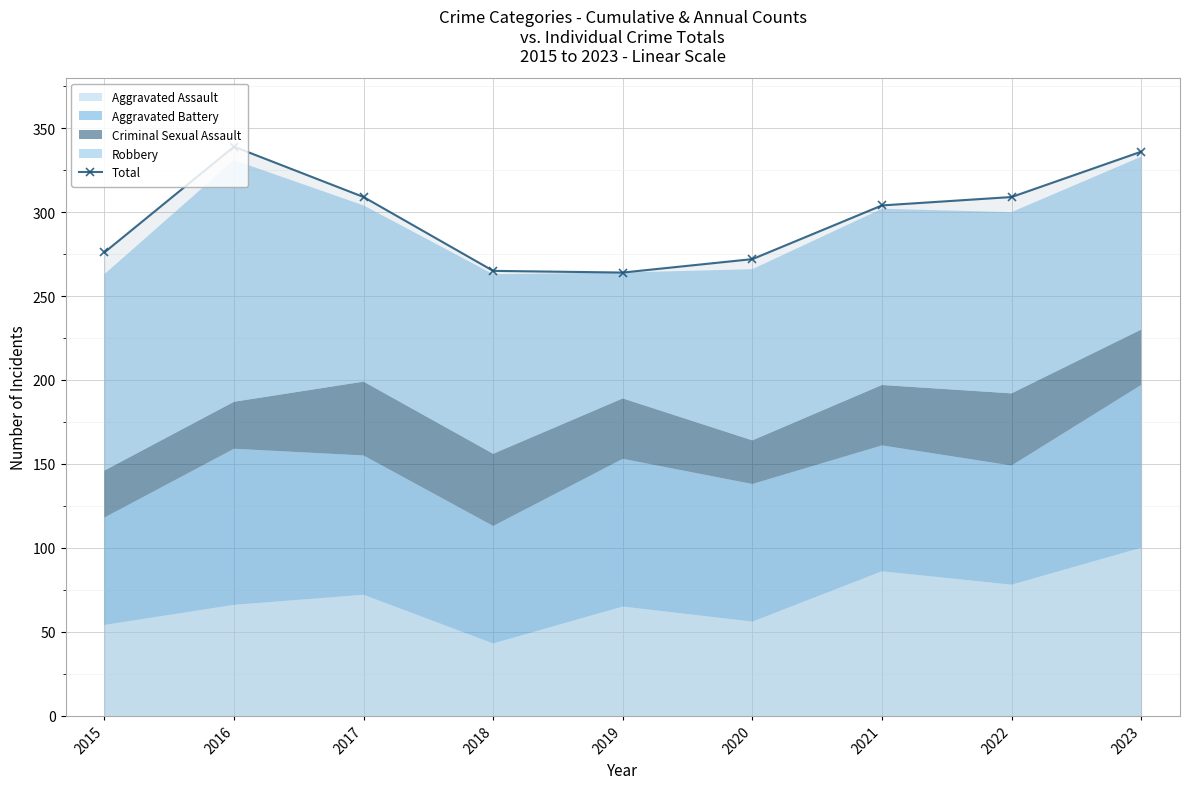

How many lines are shown in the chart?

1